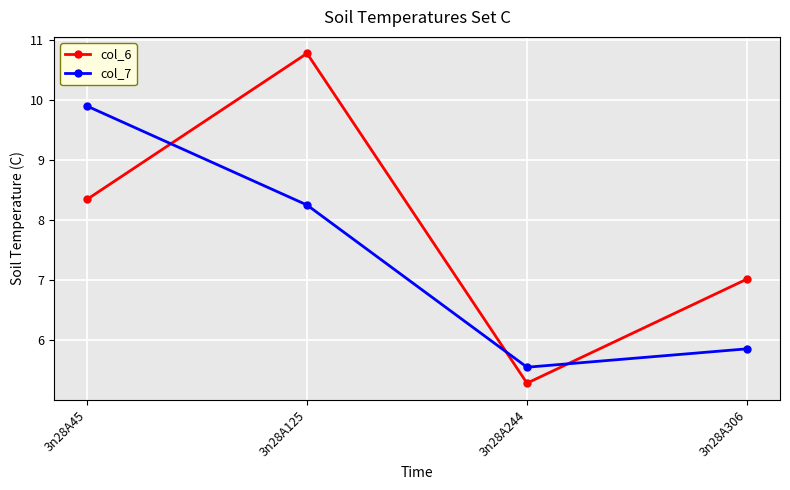

Where is col_6 nearest to the value 8?

3n28A45